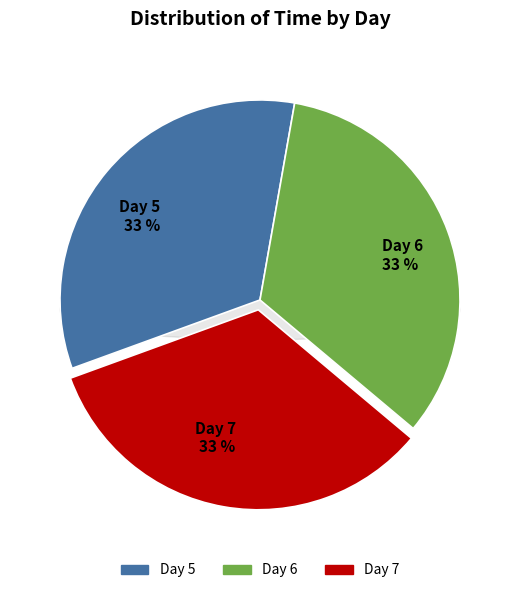

Which category has the biggest portion of the pie?

7